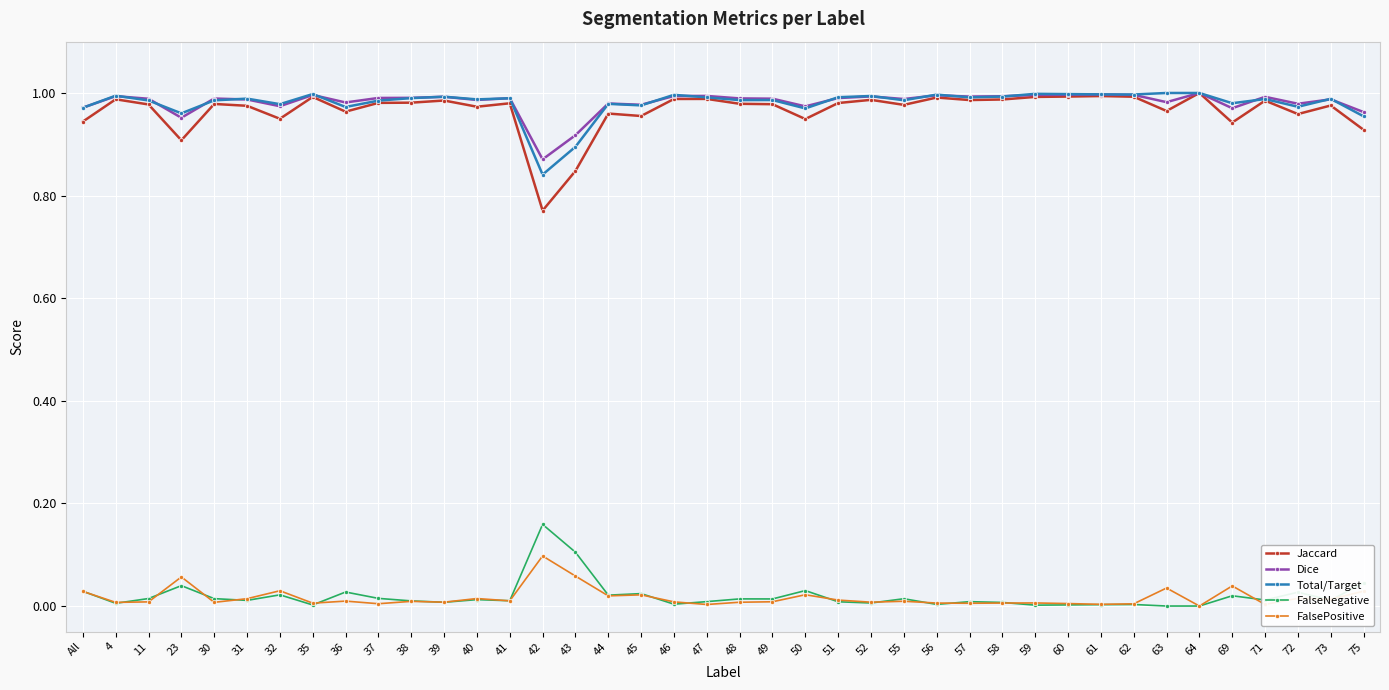

The value of FalsePositive at 36 is 0.0. True or false?

True